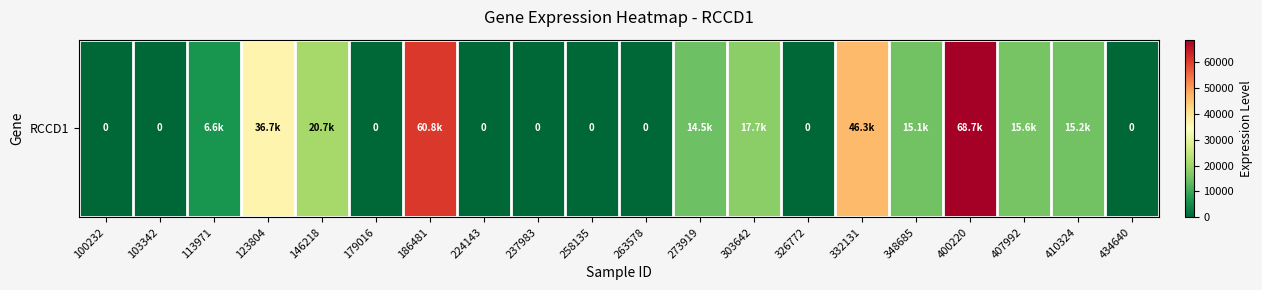

The chart shows a value of 43690 at 179016. True or false?

False